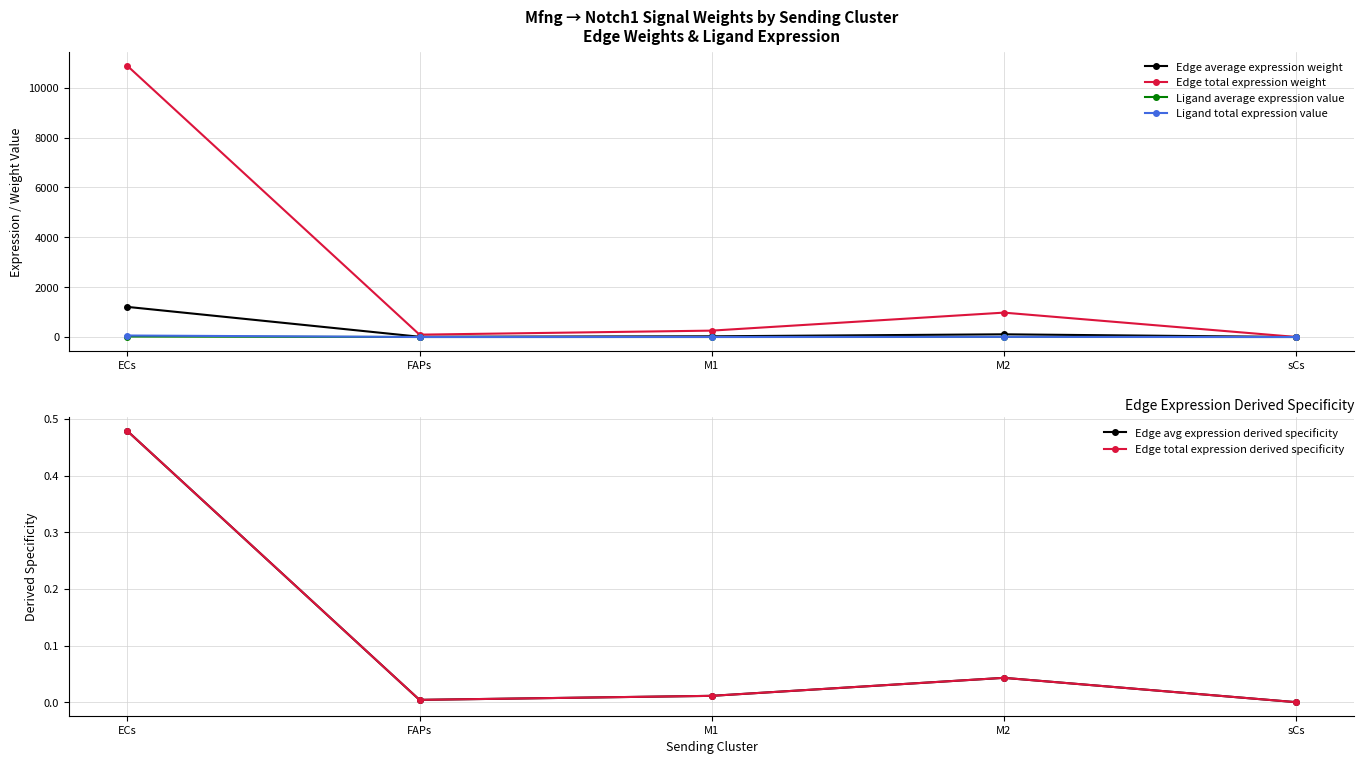

What is the average value of the Edge total expression weight series?

2441.3